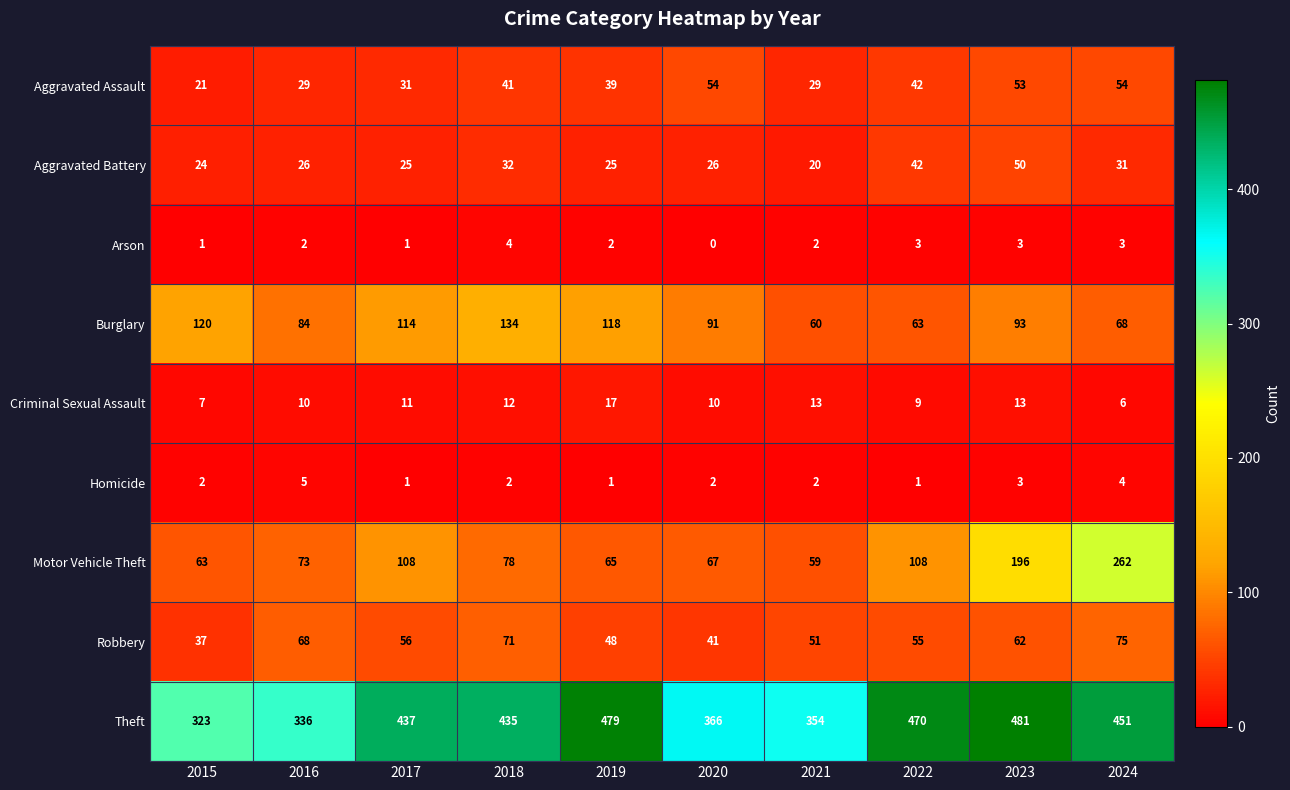

Between 2016 and 2021, which series saw the biggest shift?

Burglary